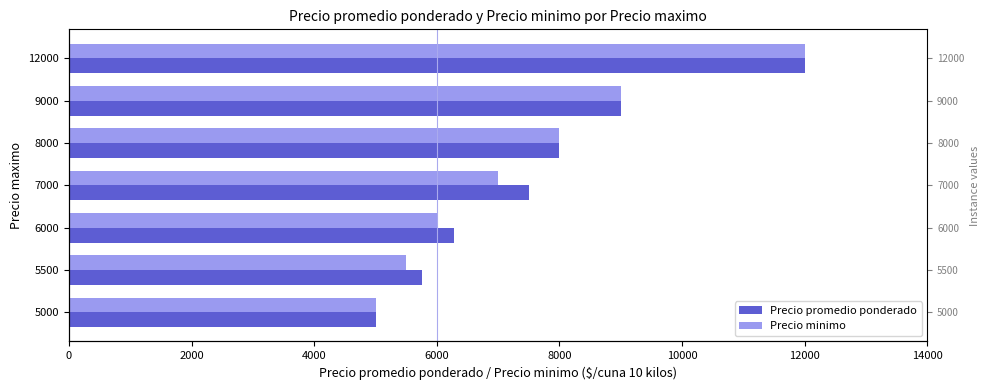

What is the value of the Precio promedio ponderado bar at the 3rd from the left?

6280.0